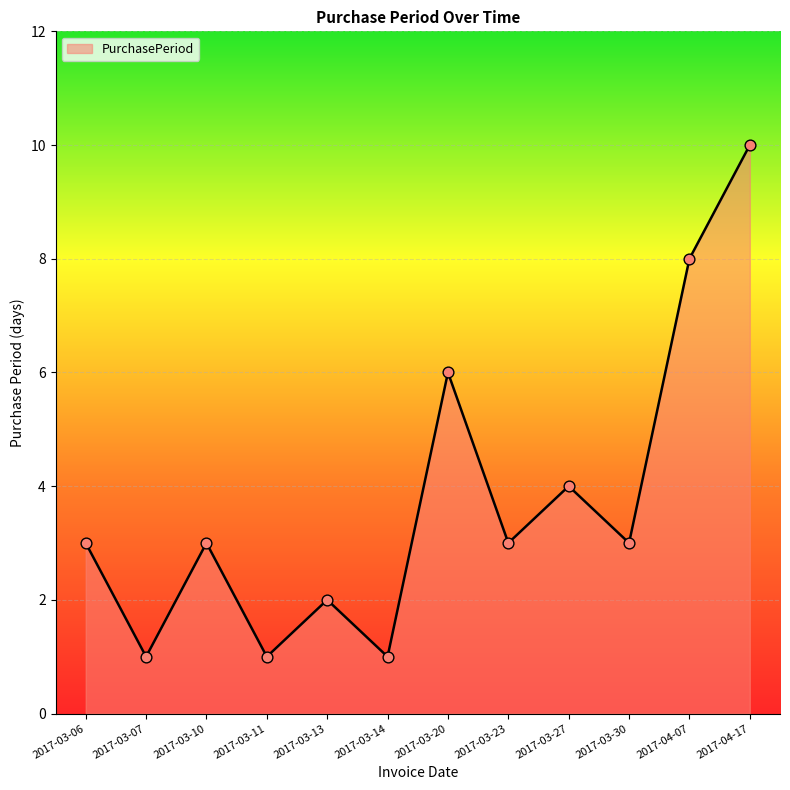

Which has a higher value, 2017-04-07 or 2017-03-10?

2017-04-07